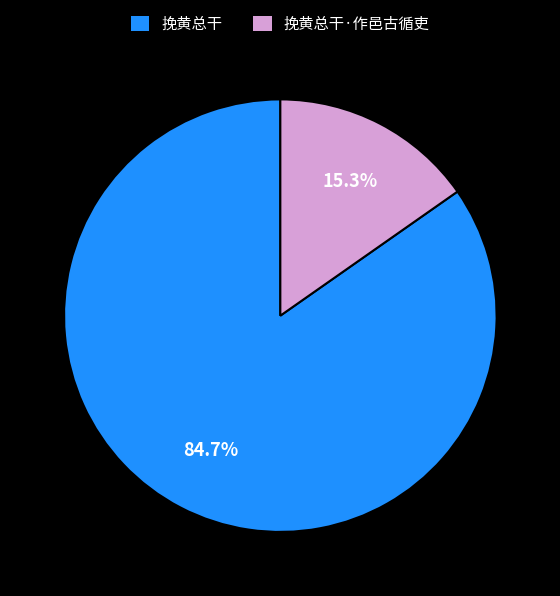

How many segments does this pie chart have?

2